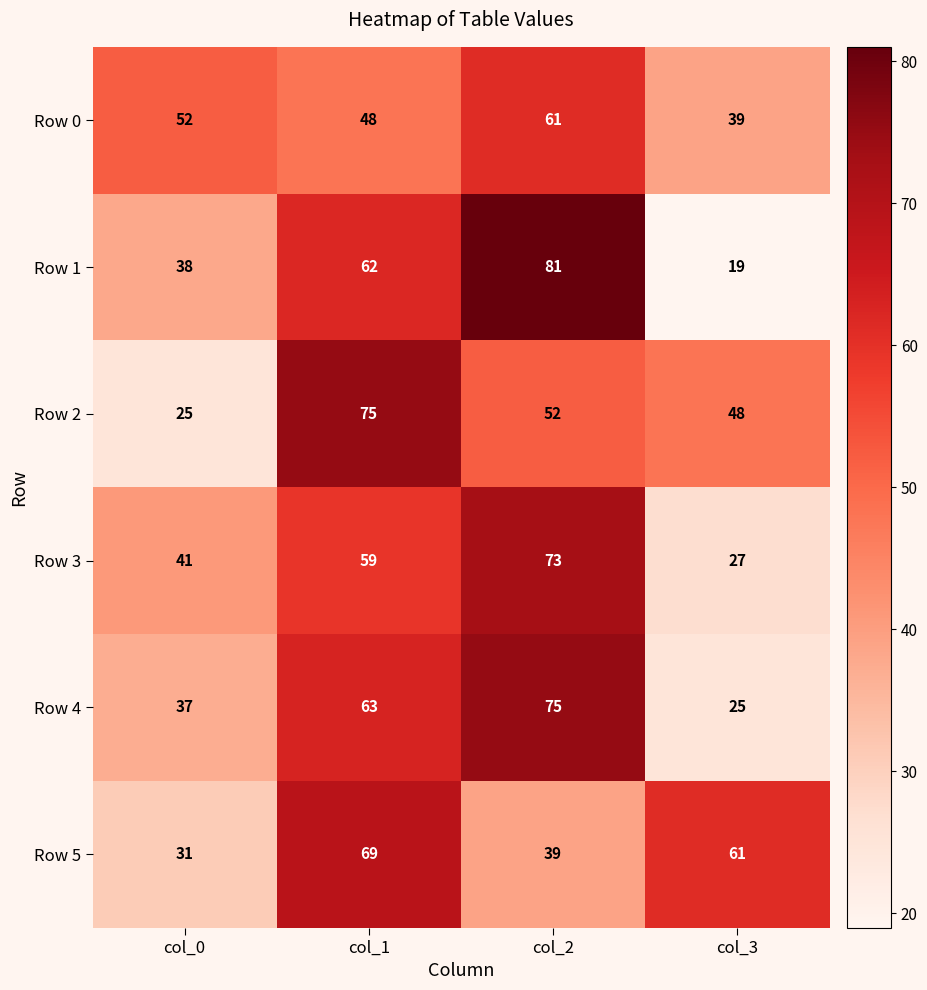

What is the approximate value of Row 3 at col_0, to the nearest 5?

40